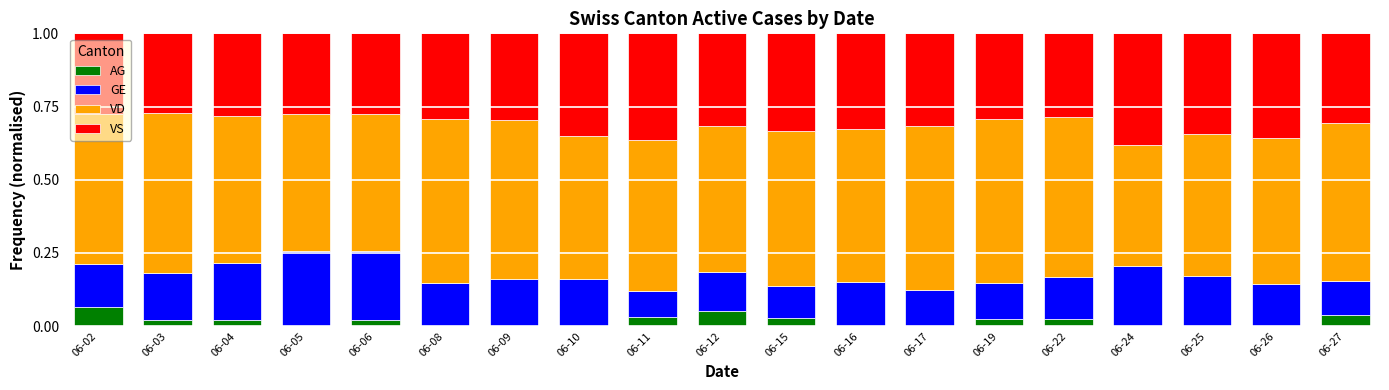

What is the total value across all series at 06-22?

1.0